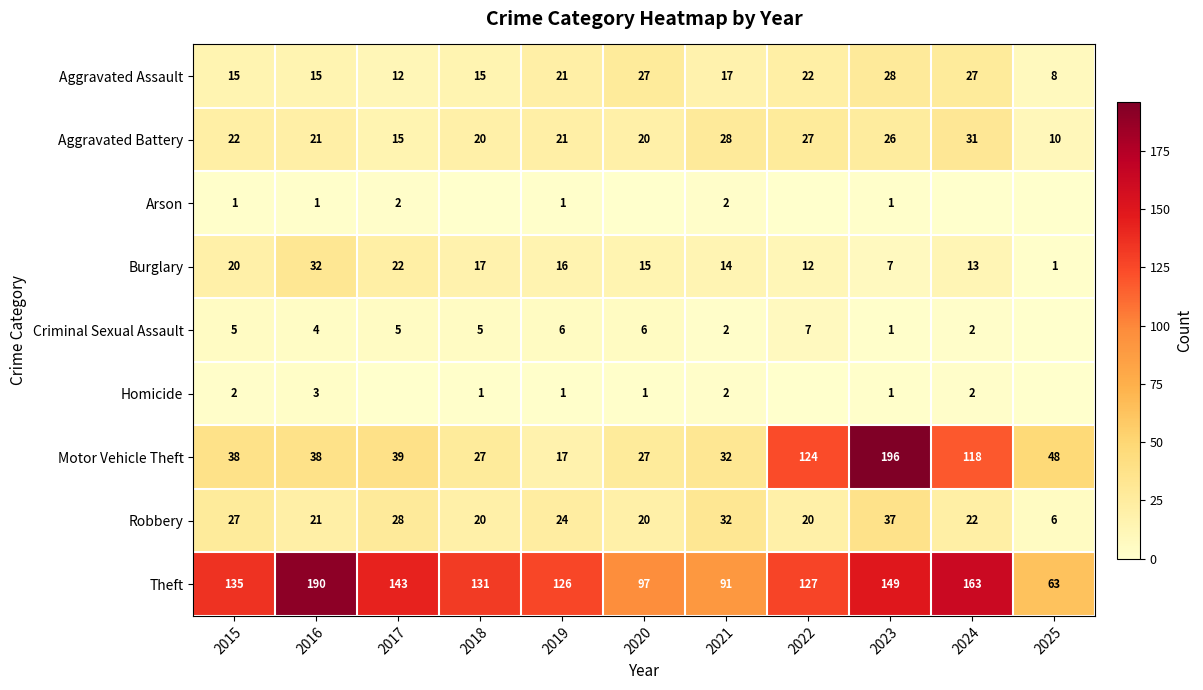

Which category has the highest value in the Aggravated Assault series?

2023